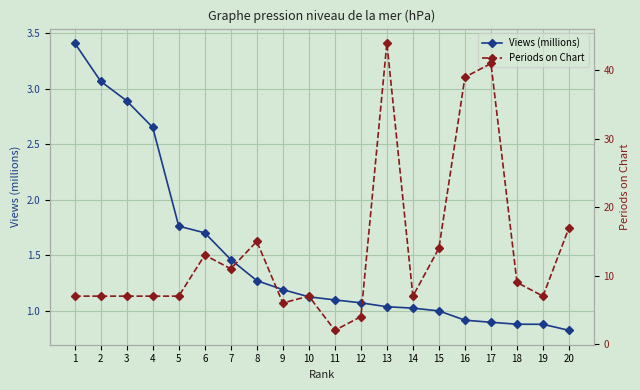

At which label does Views (millions) first exceed 1?

1